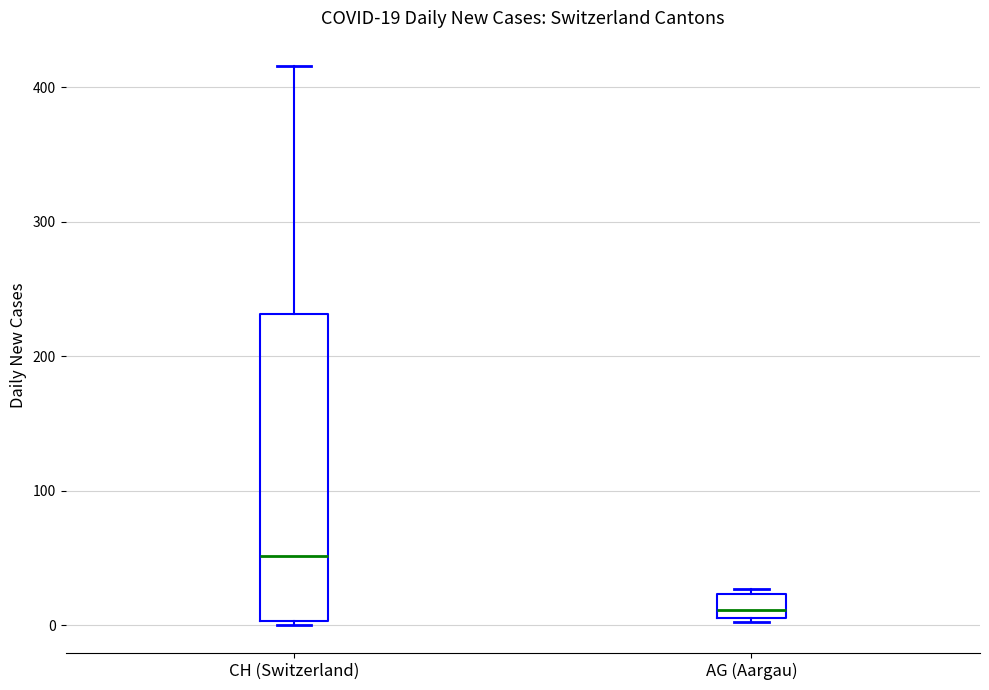

Which box's median line is the highest?

CH (Switzerland)